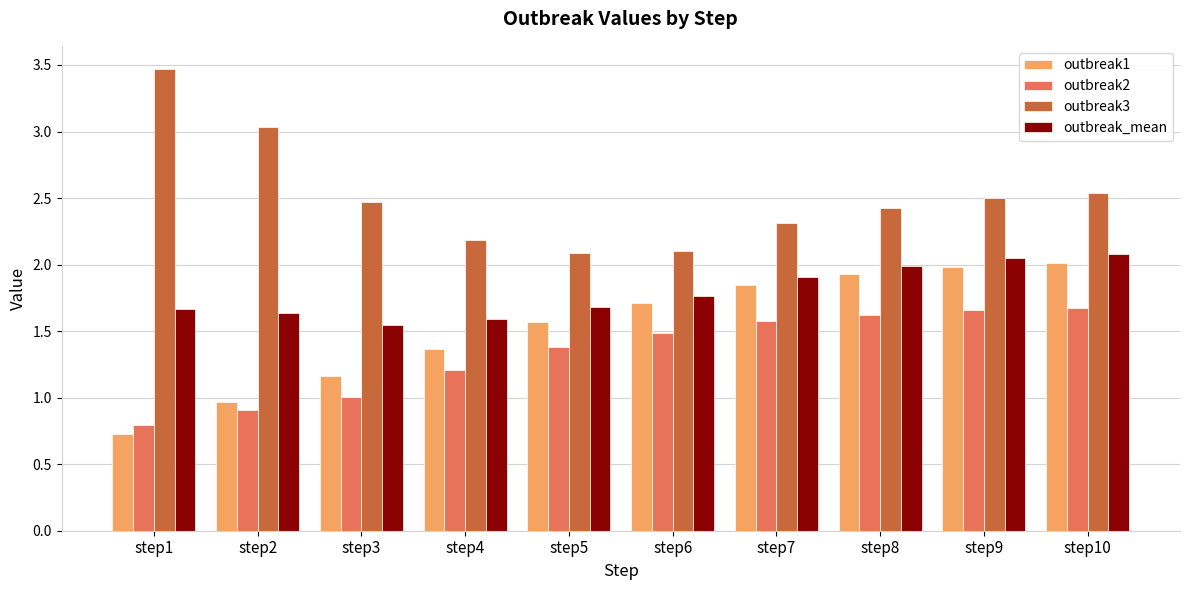

Rank the series at step3 from lowest to highest value.

outbreak2, outbreak1, outbreak_mean, outbreak3